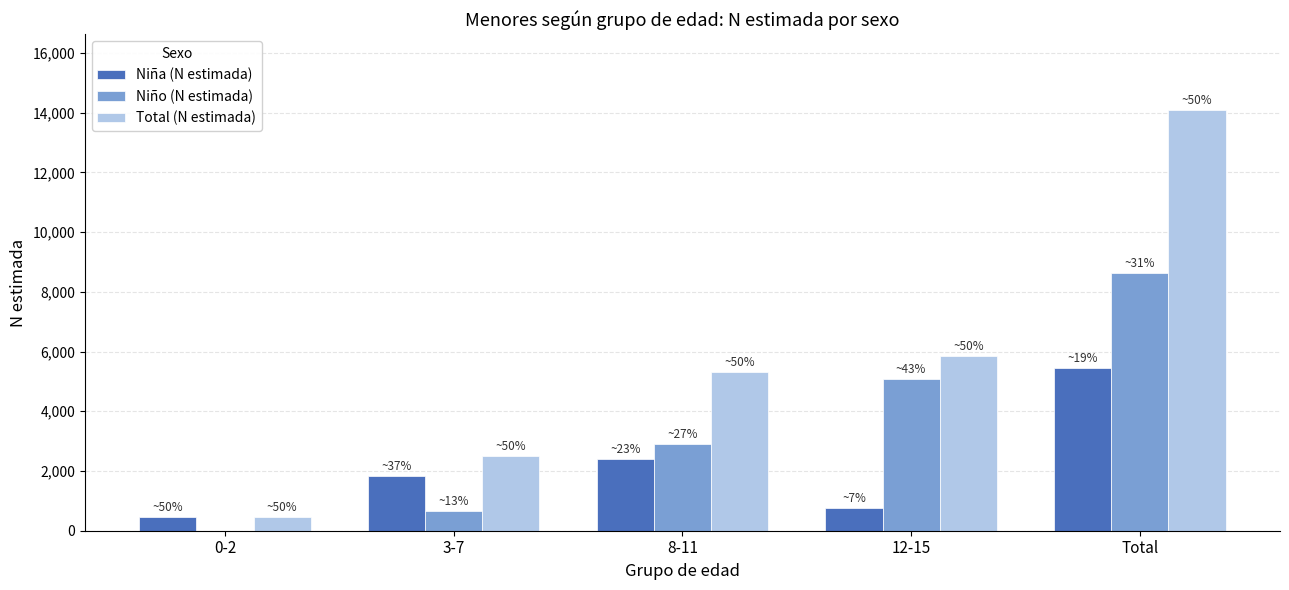

The value of Niño (N estimada) at 0-2 is -3480. True or false?

False